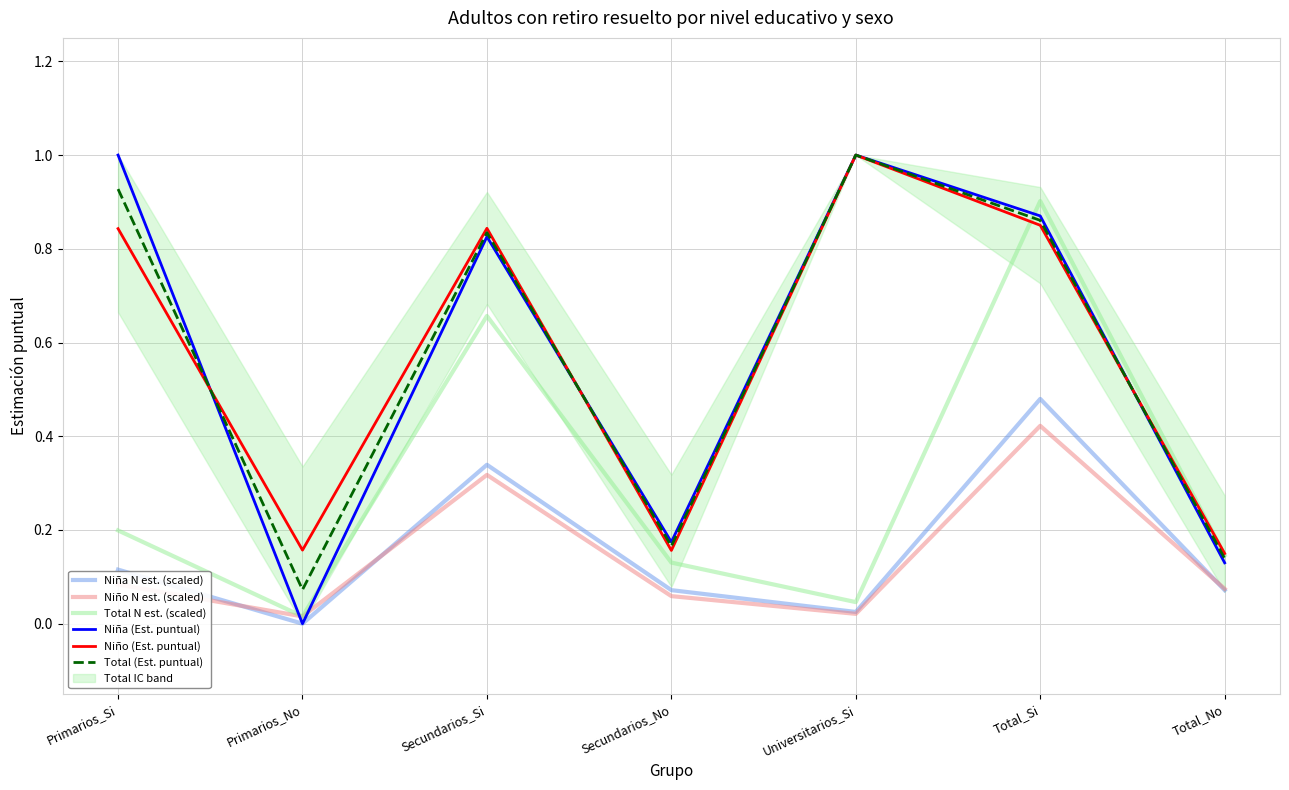

Which series has the largest total across all categories?

Niña (Est. puntual)